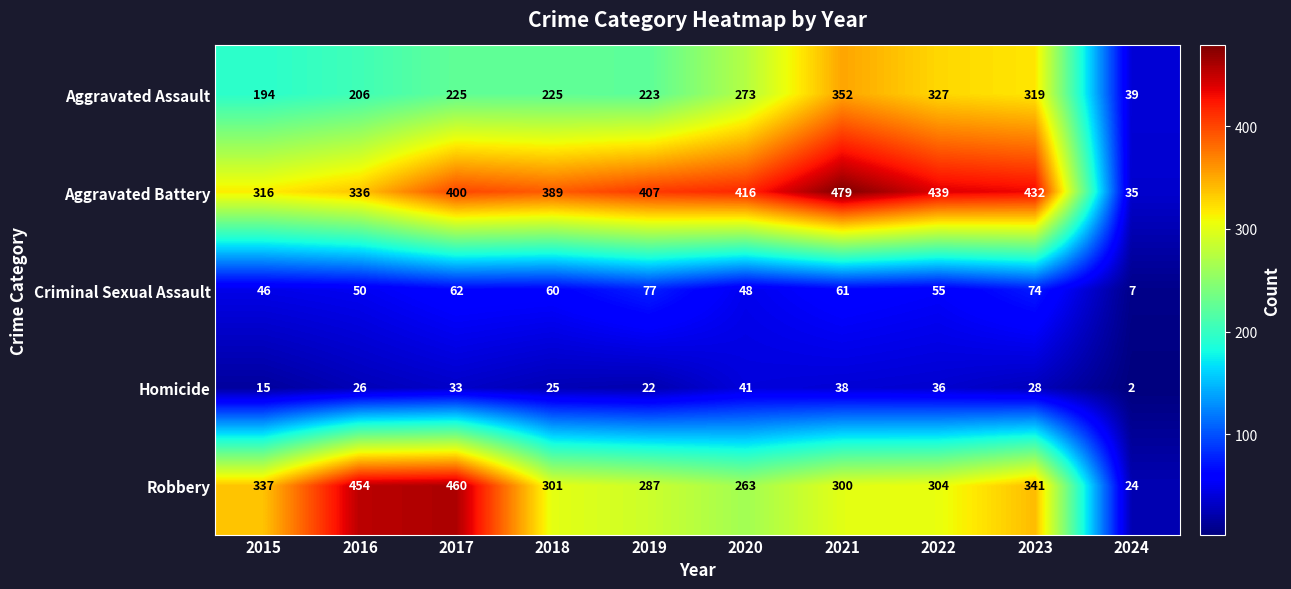

At 2022, list the series in order from smallest to largest.

Homicide, Criminal Sexual Assault, Robbery, Aggravated Assault, Aggravated Battery